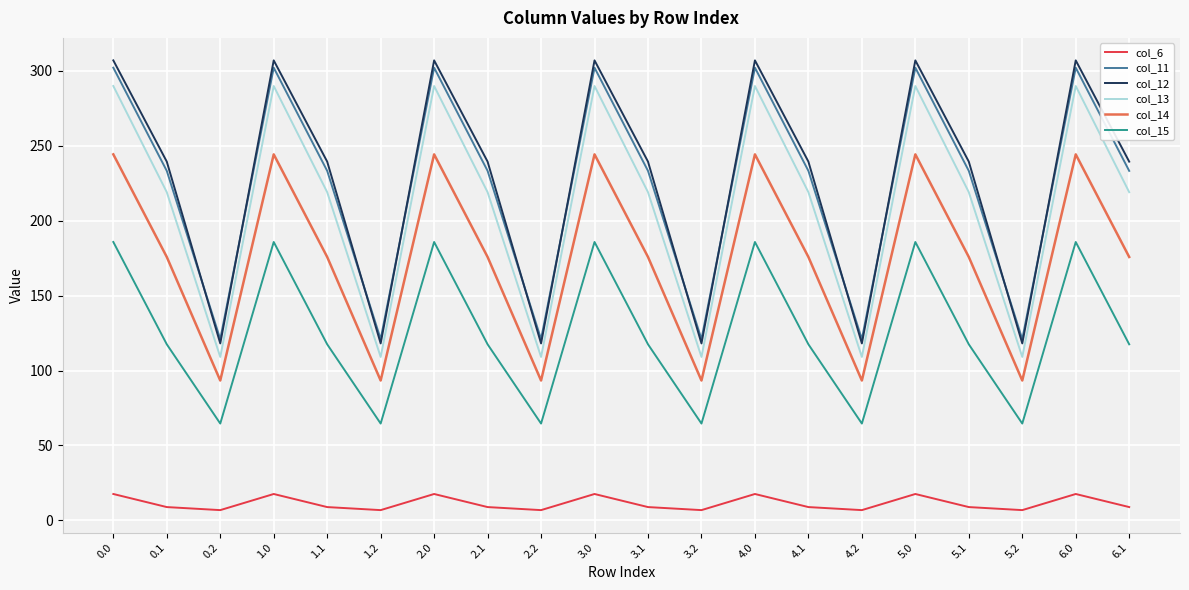

Is it true that col_11 equals 121.0 at 0.2?

True